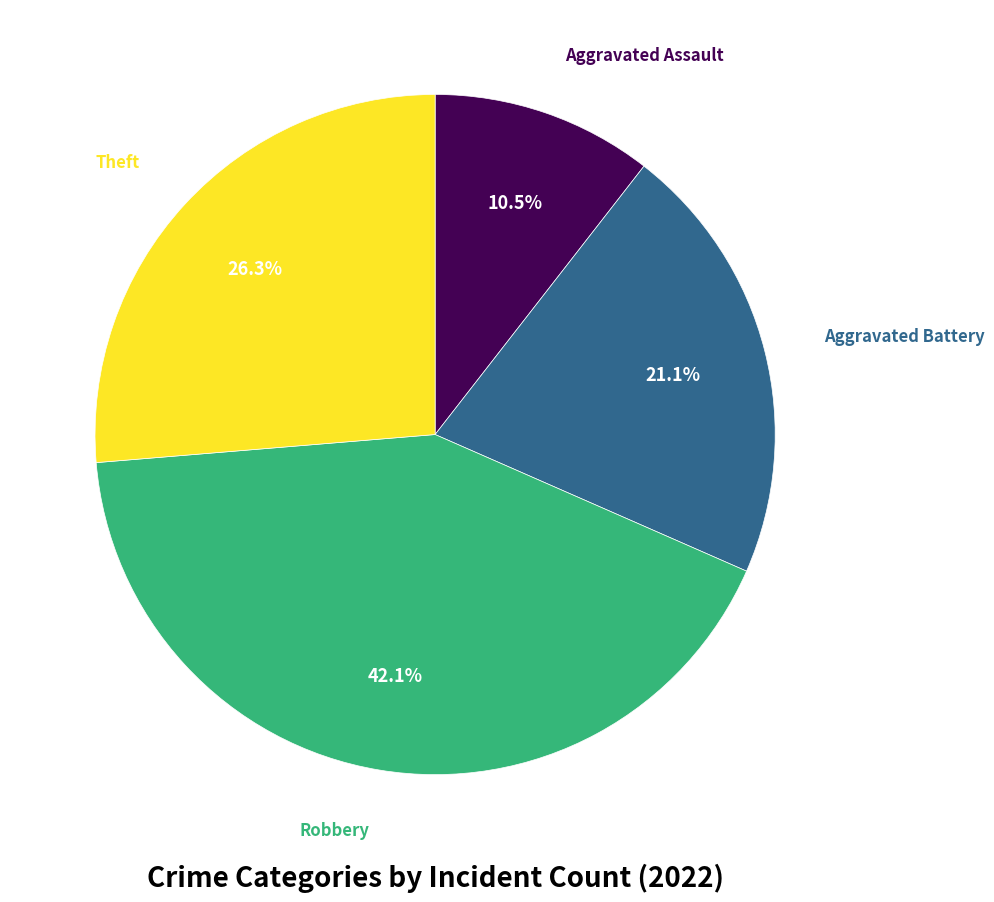

Does any single category account for the majority?

No